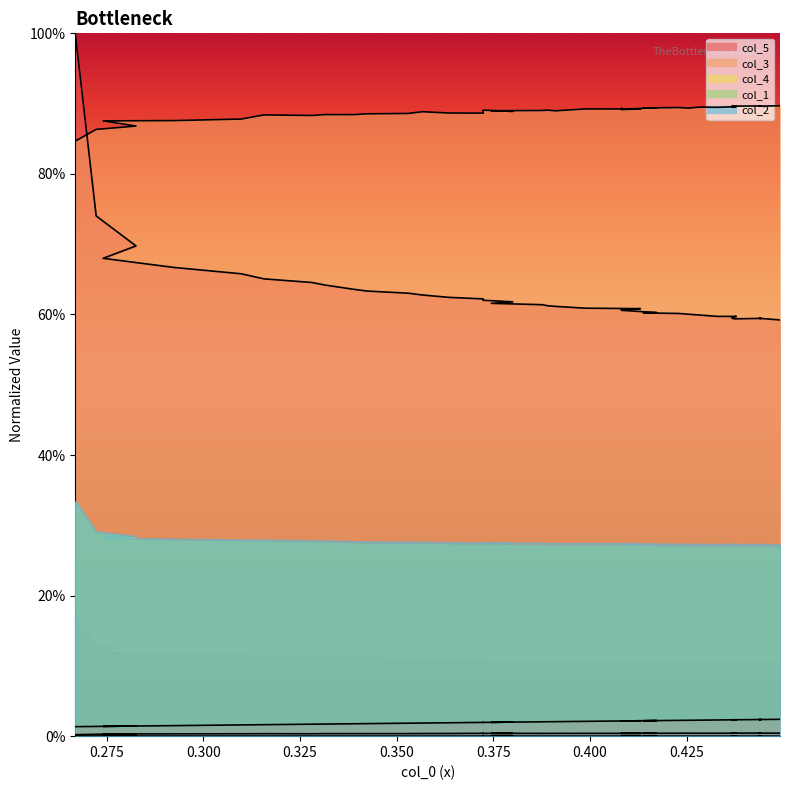

Which category has the lowest value in the col_2 series?

0.4491